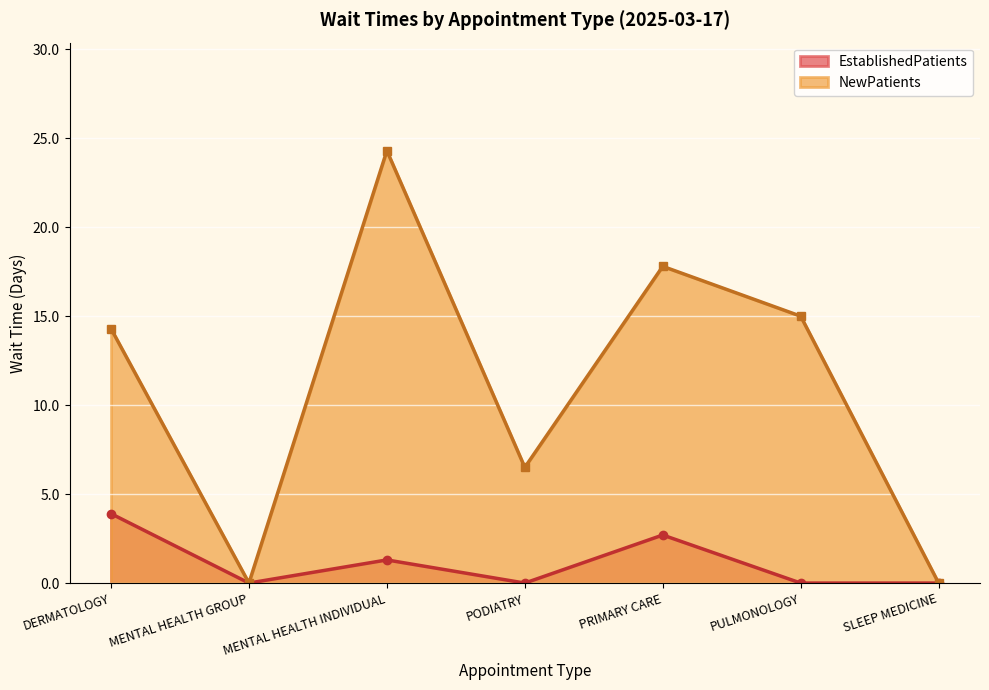

Which category has the lowest value across all series?

MENTAL HEALTH GROUP